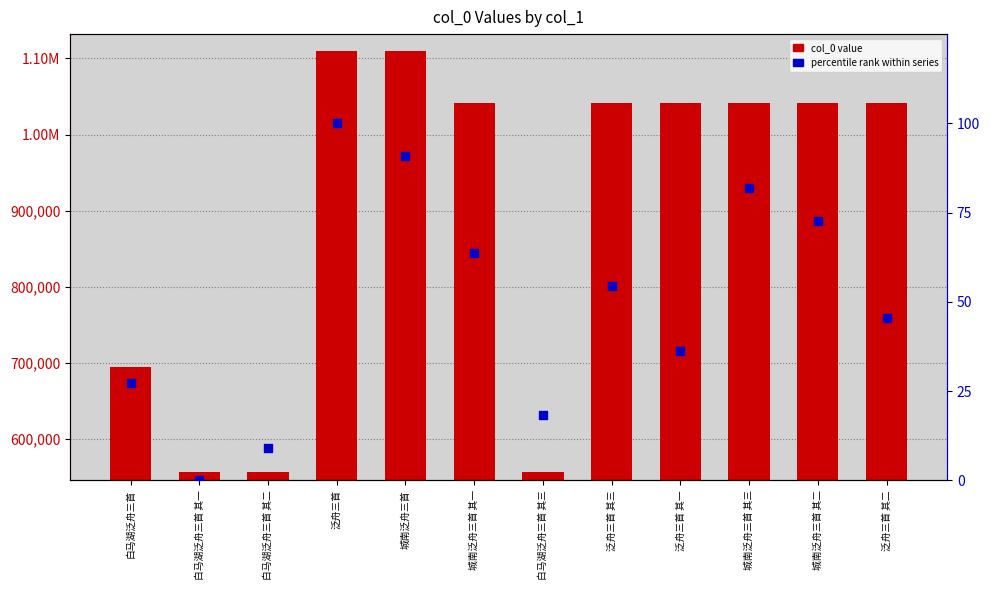

What are all the series names shown in the legend?

col_0, percentile rank